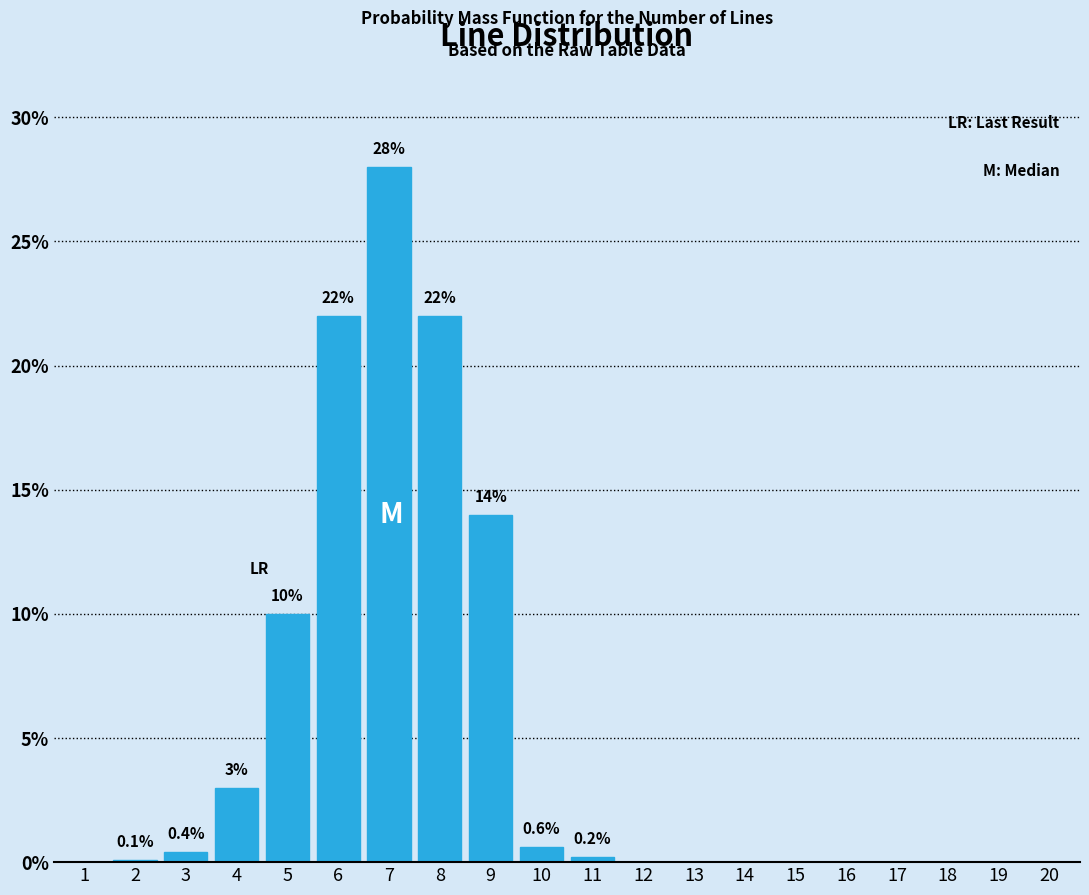

Reading right to left, what are all the values shown in this chart?

20=0.0	19=0.0	18=0.0	17=0.0	16=0.0	15=0.0	14=0.0	13=0.0	12=0.0	11=0.2	10=0.6	9=14.0	8=22.0	7=28.0	6=22.0	5=10.0	4=3.0	3=0.4	2=0.1	1=0.0